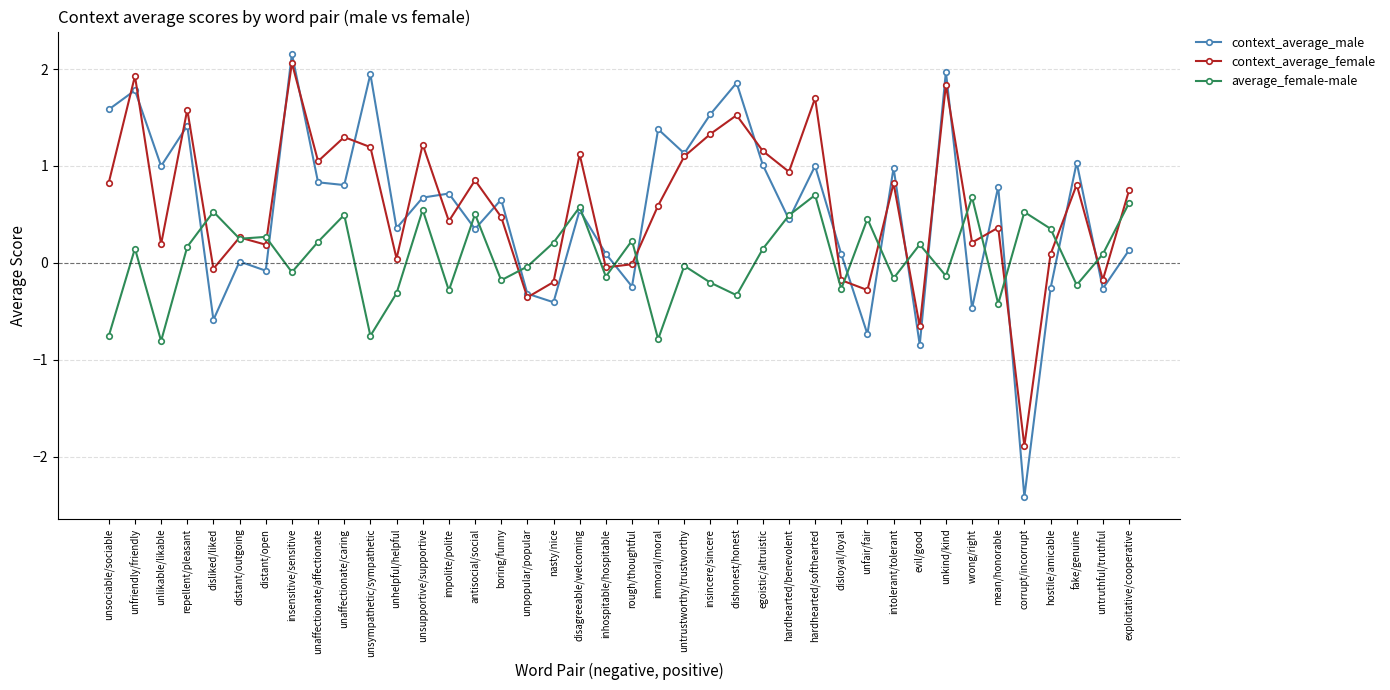

What is the difference between the context_average_female values at unaffectionate/caring and unfair/fair?

1.6